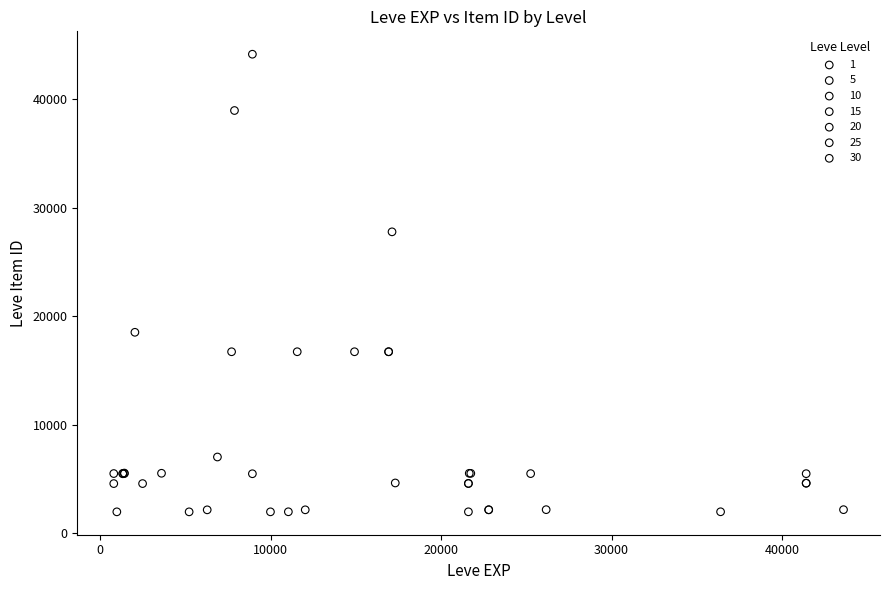

Which series contains the highest Y value?

10